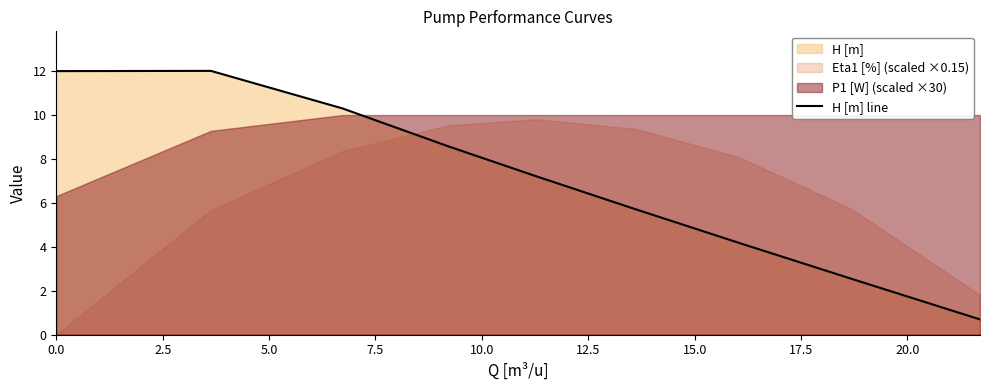

What is the average value?

7.0